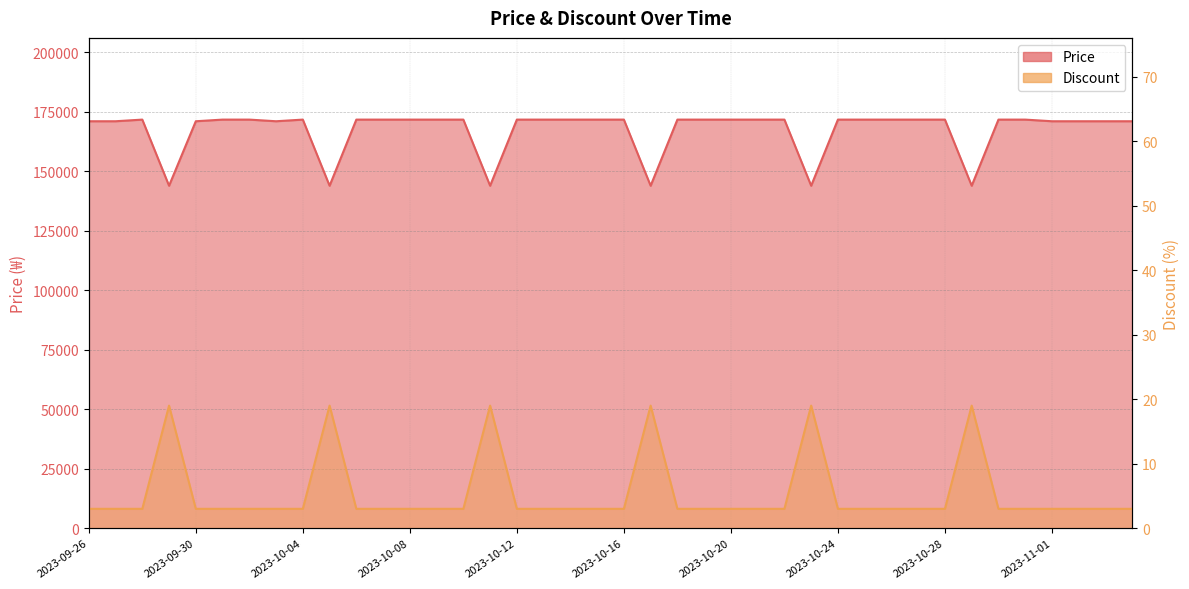

Which series has the largest range (max minus min)?

Price